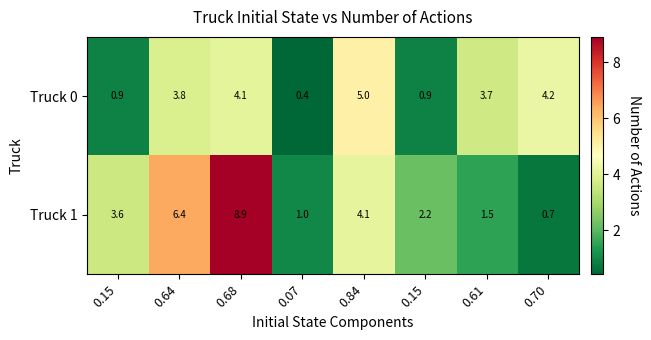

How many data points in Truck 0 are above 3?

5